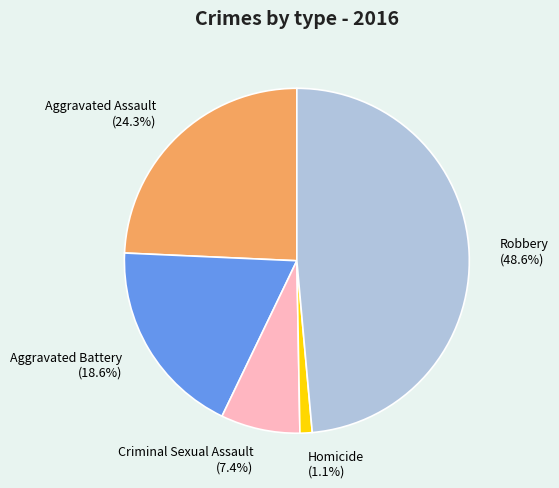

Between Aggravated Assault (24.3%) and Homicide (1.1%), which is larger?

Aggravated Assault (24.3%)